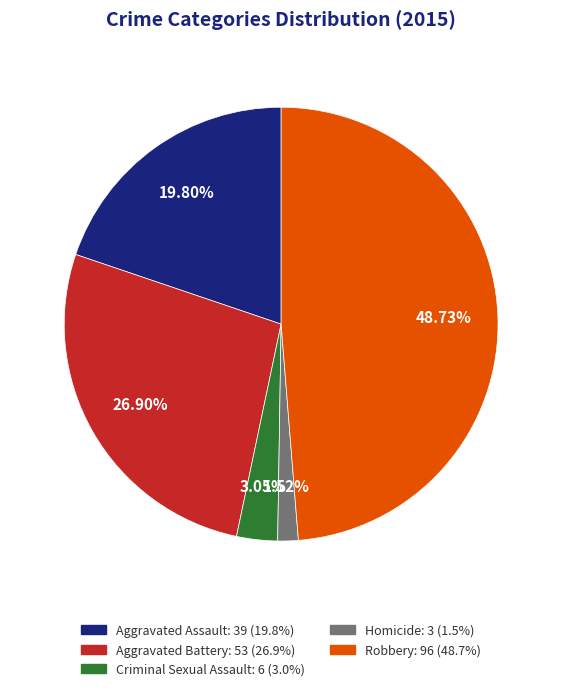

What is the ratio of the value at Aggravated Battery to the value at Criminal Sexual Assault?

8.8